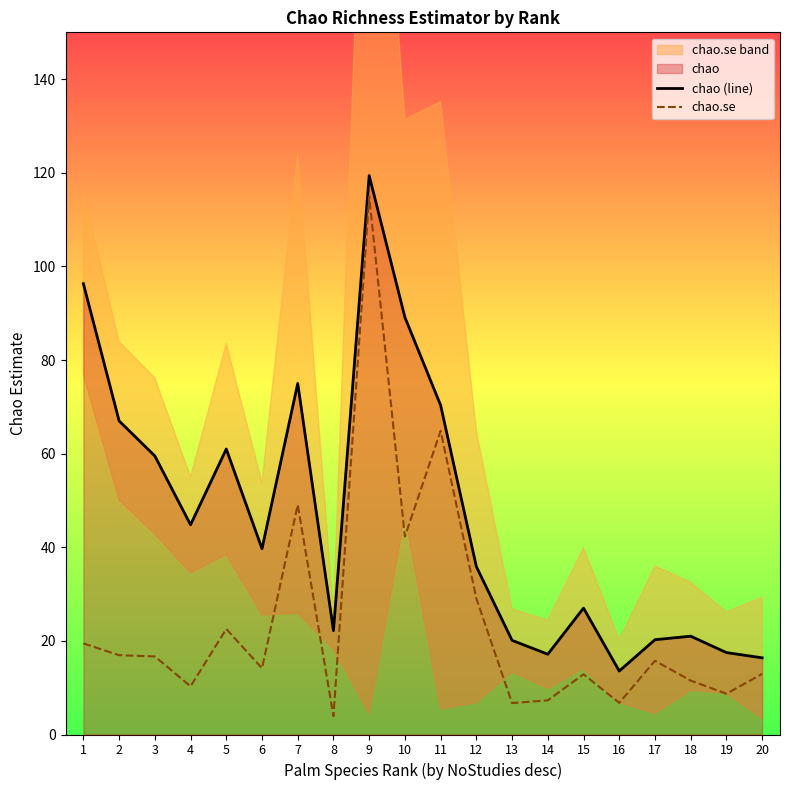

True or false: chao.se and chao (line) intersect in this chart.

False